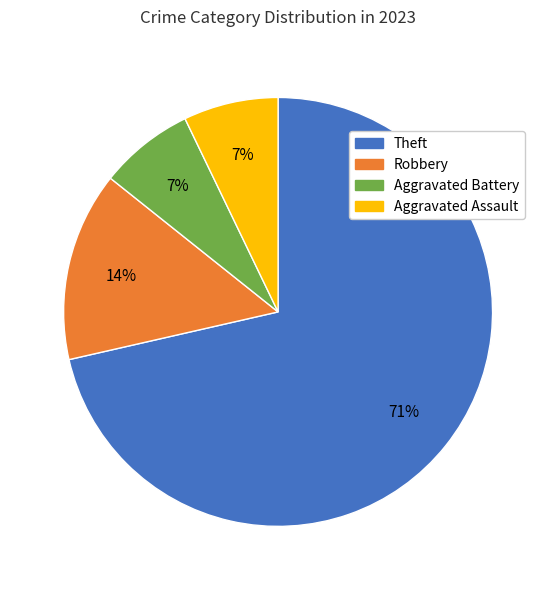

Do Aggravated Assault and Robbery together represent more than half of the pie?

No